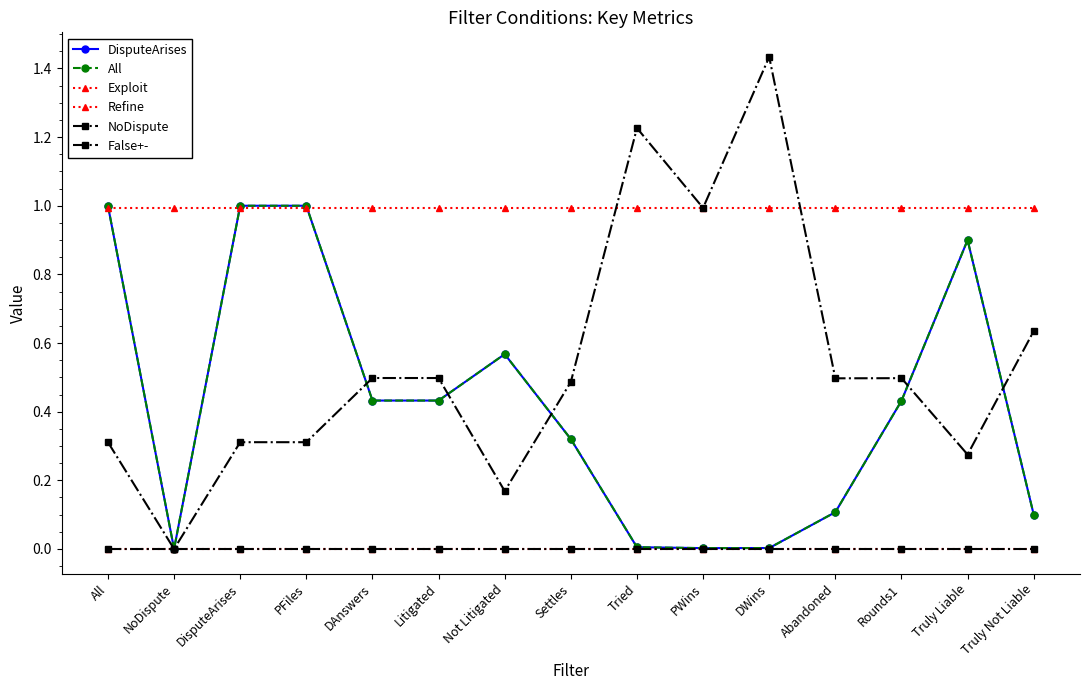

Does the chart have visible grid lines?

No